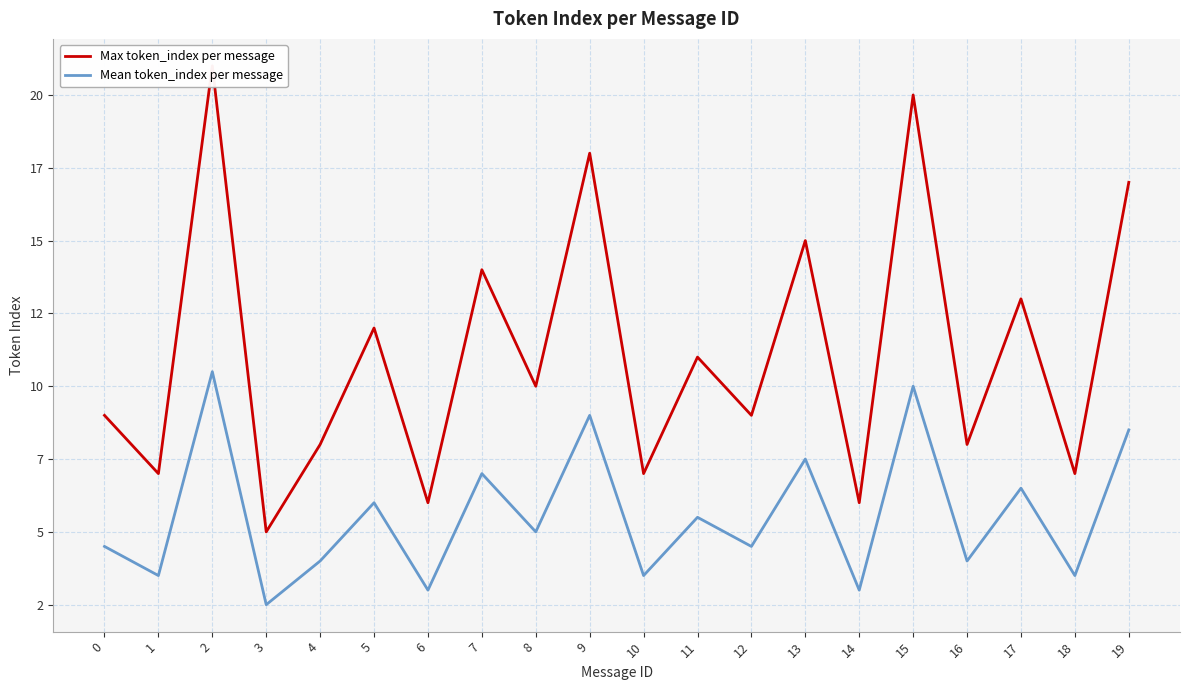

List the series in order of their peak value, highest first.

Max token_index per message, Mean token_index per message